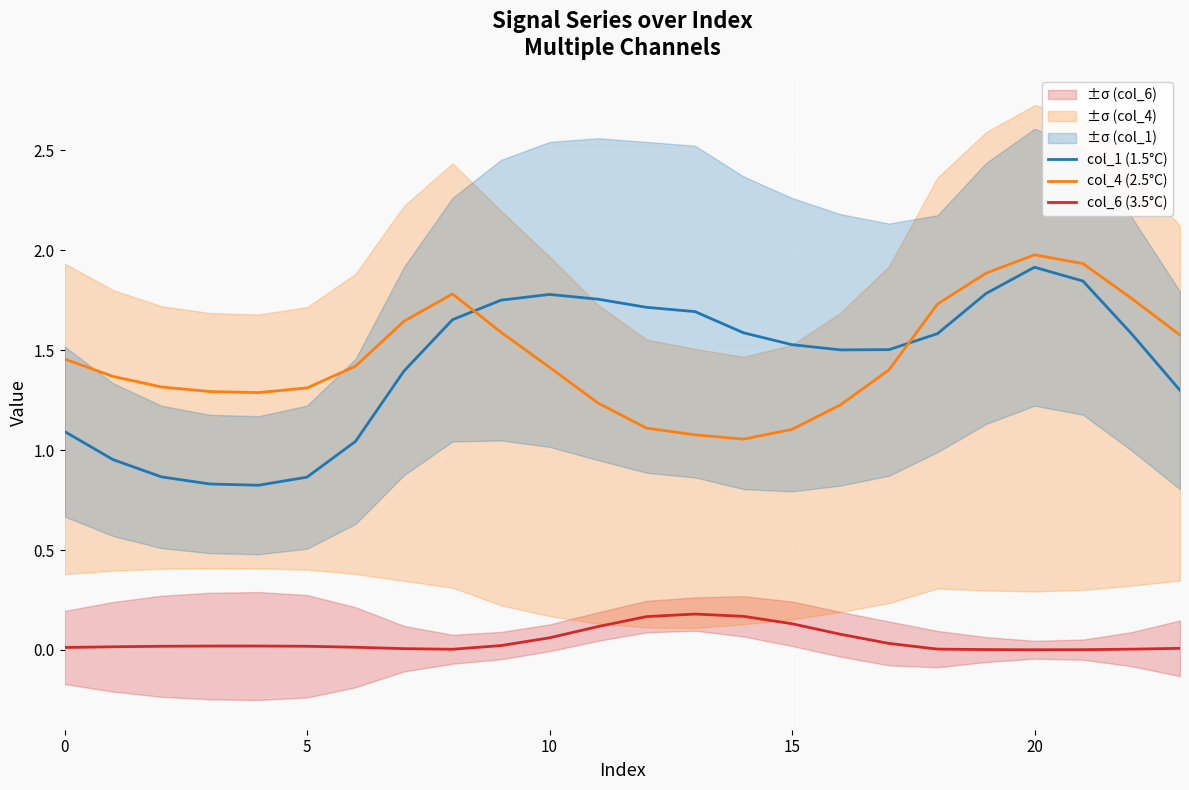

What are all the series names shown in the legend?

col_1 (1.5°C), col_4 (2.5°C), col_6 (3.5°C)